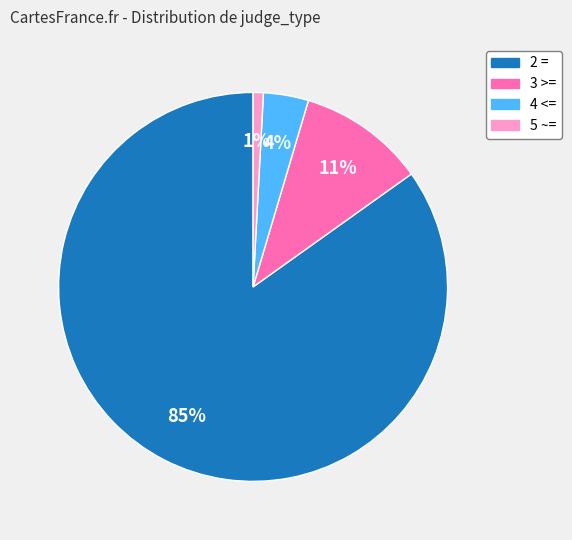

To the nearest percent, what portion does 5 ~= represent?

1%